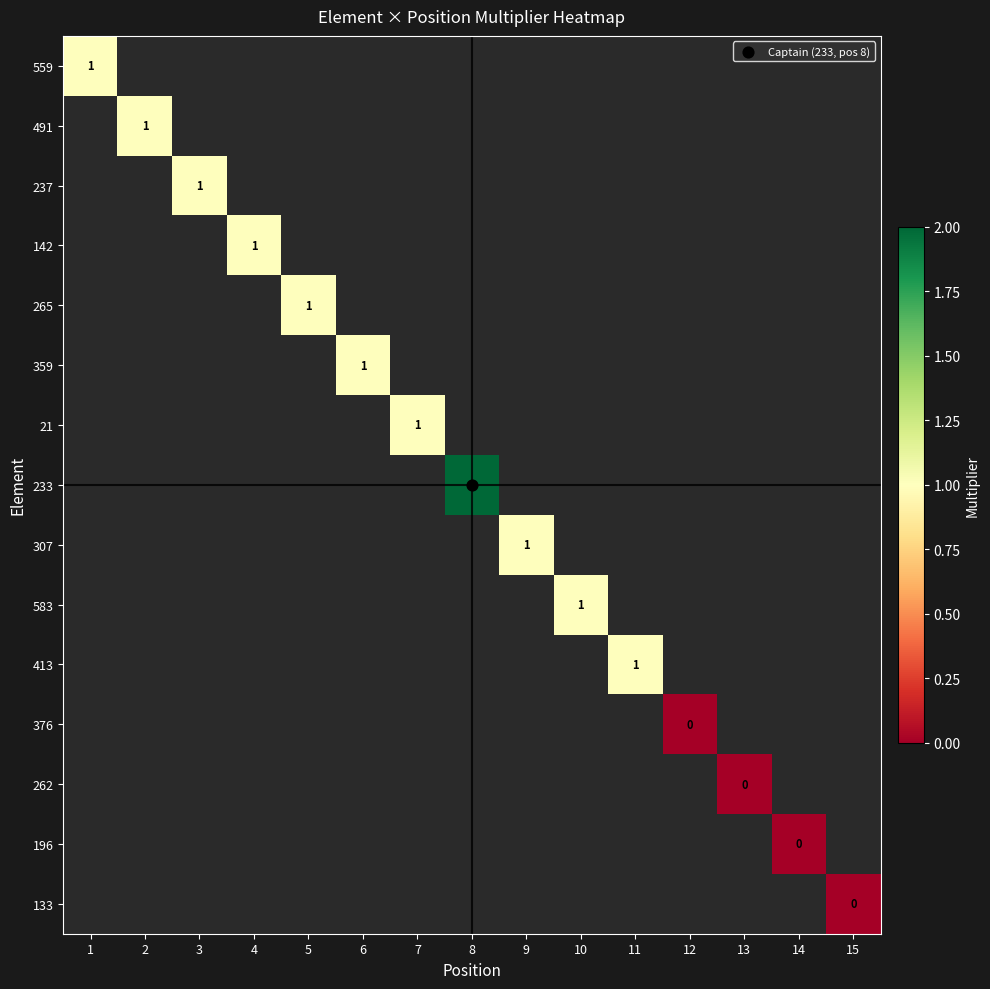

At which category does the chart reach its peak across all series?

8